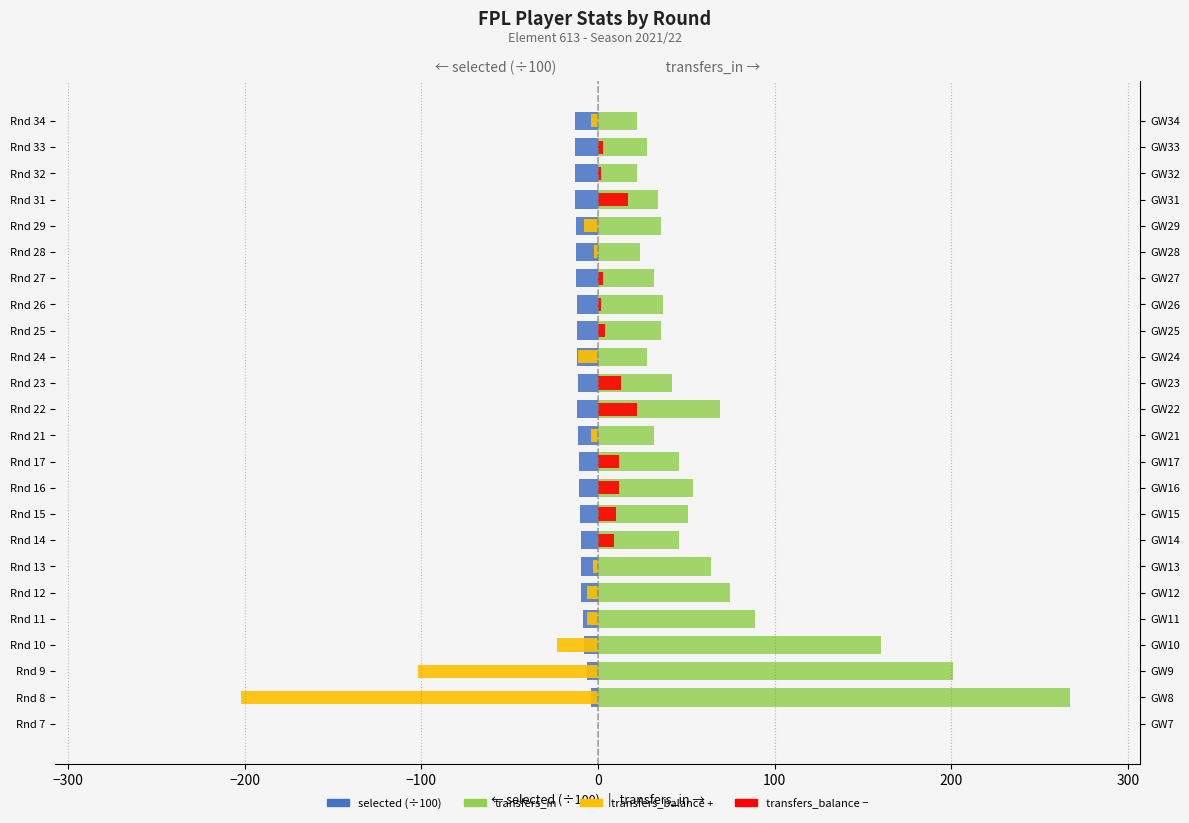

True or false: transfers_balance (pos, left) has a value of -6.0 at Rnd 11.

True